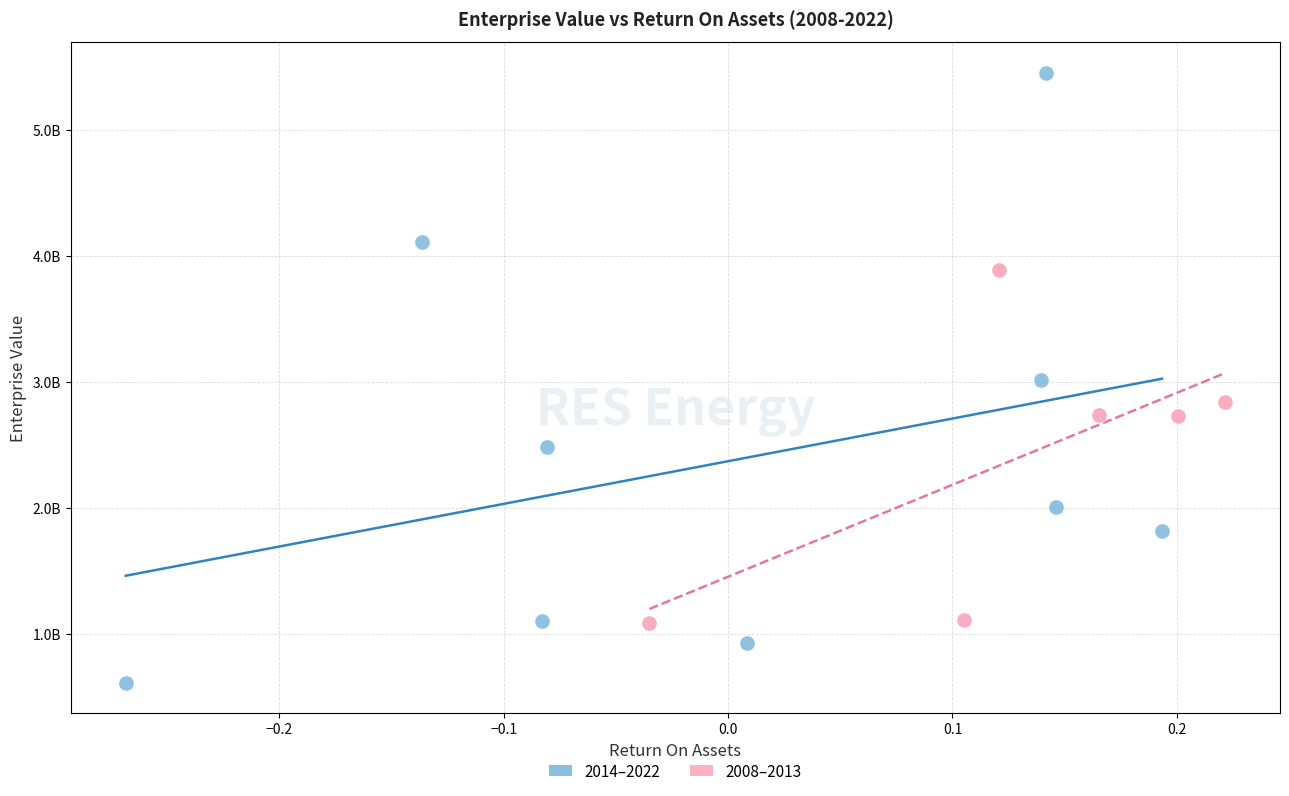

What are all the series names shown in the legend?

2014–2022, 2008–2013